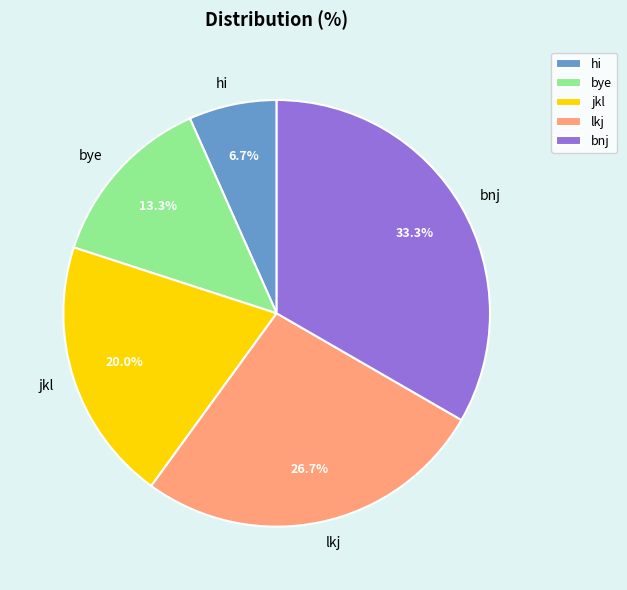

Which slice is the smallest?

hi